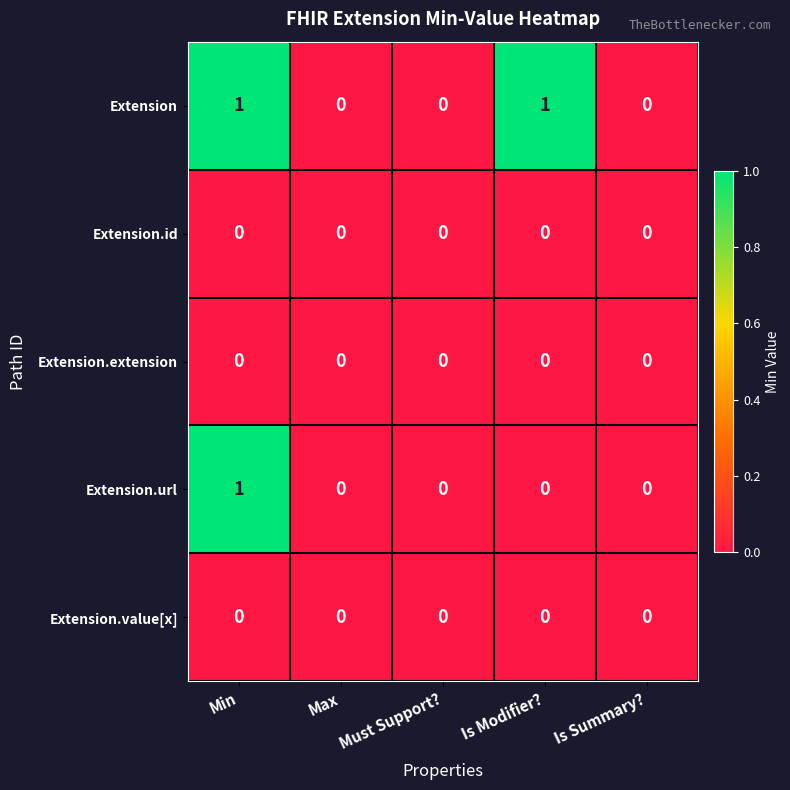

The value of Extension at Is Summary? is -1. True or false?

False